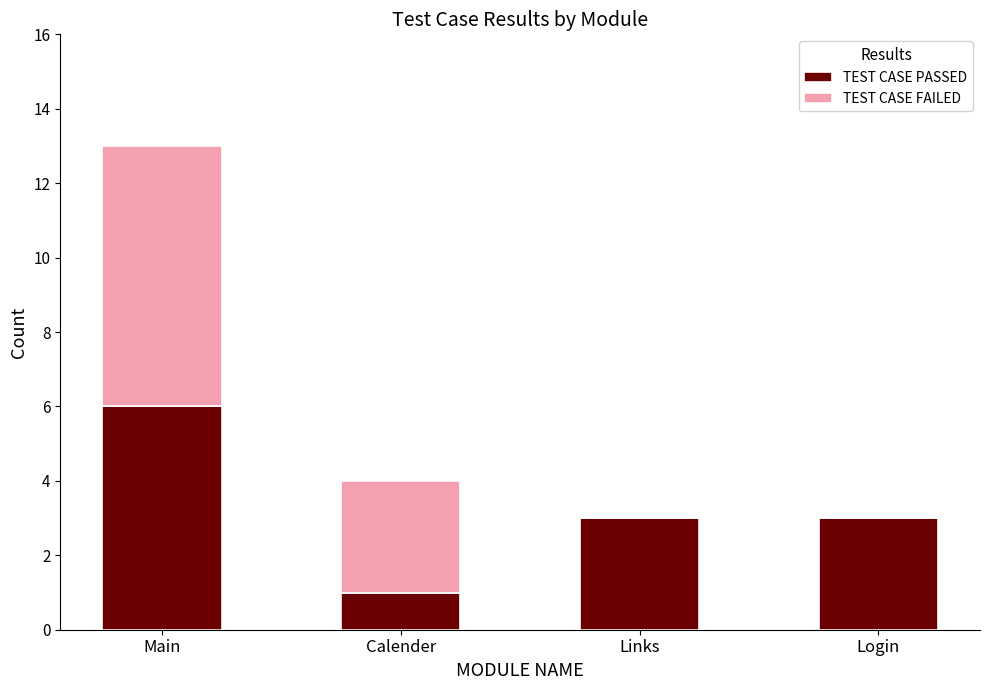

Reading left to right, what are the values for TEST CASE PASSED?

Main=6	Calender=1	Links=3	Login=3